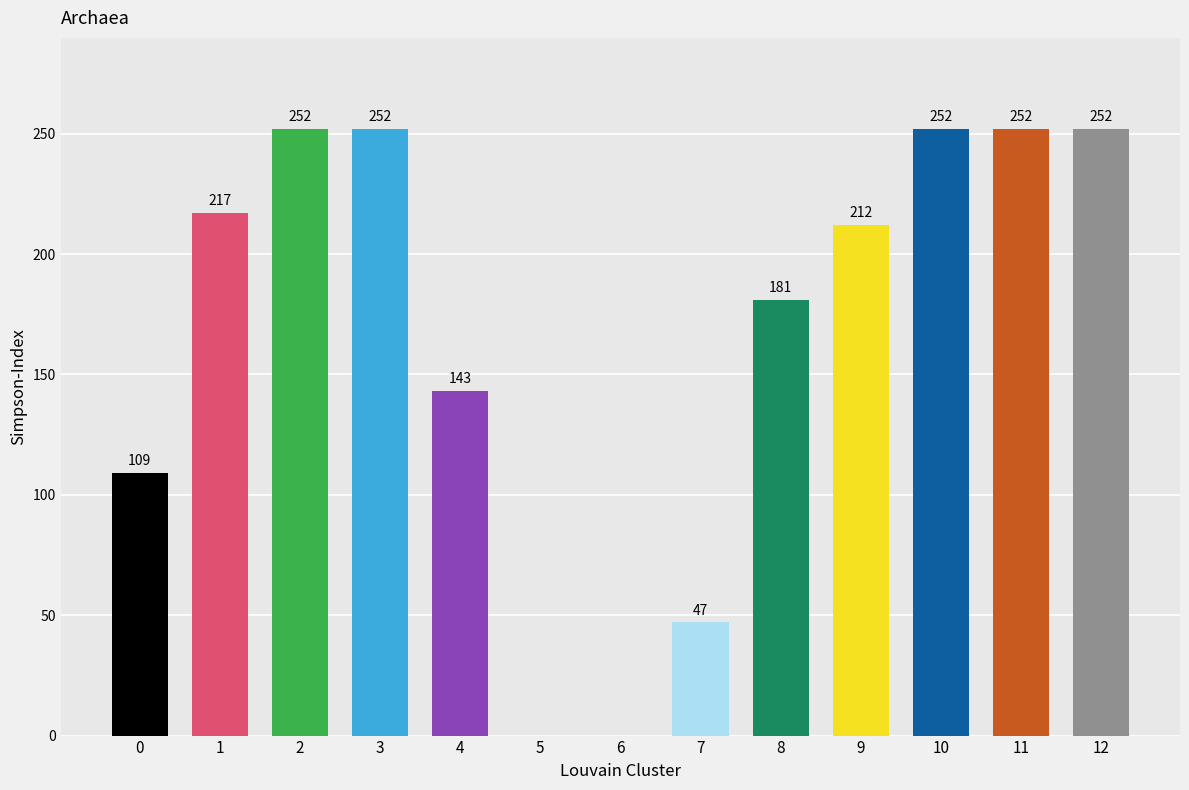

How many categories are shown in the chart?

13